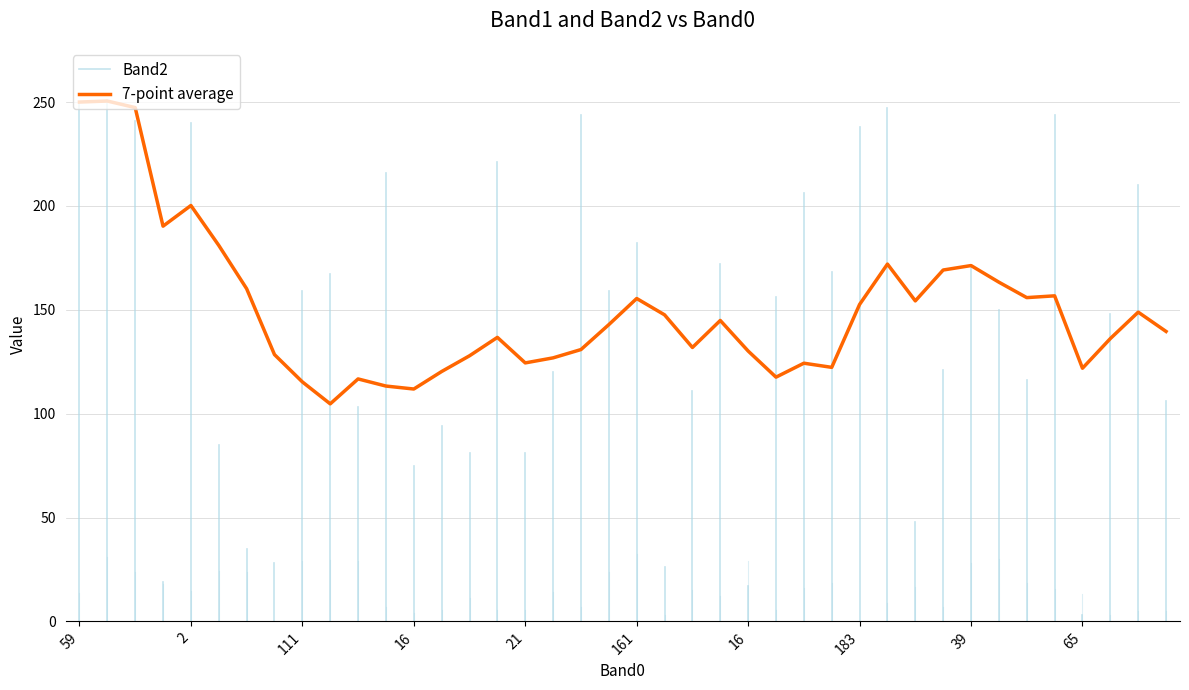

Count the number of categories in the chart.

40